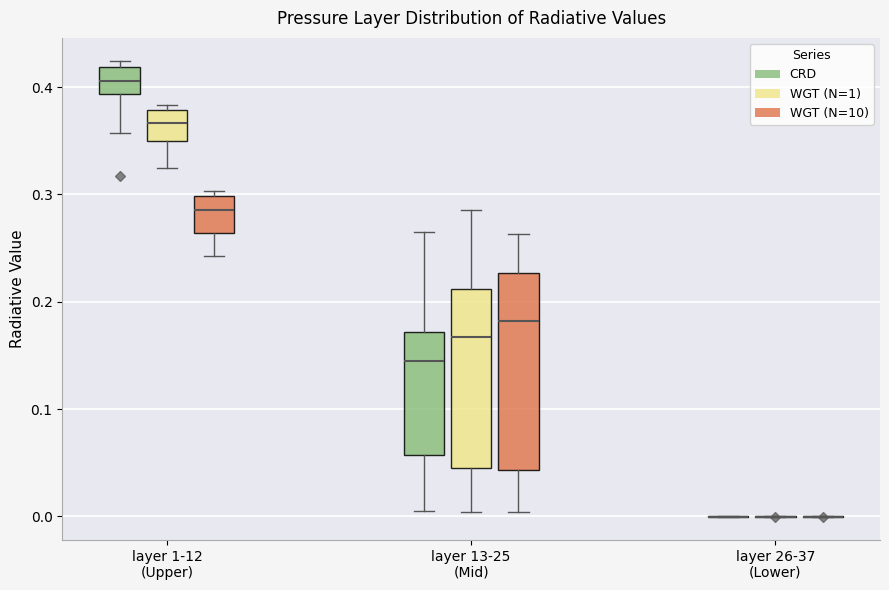

Reading left to right, read every box against the y-axis: the position of its median line, the range the box covers, and the ends of its whiskers. The values are not printed on the chart, so give them approximately, as read against the axis.

layer 1-12 (Upper) (CRD): median 0.41, box 0.39 to 0.42, whiskers 0.36 to 0.42 (just above the box's upper edge)
layer 1-12 (Upper) (WGT (N=1)): median 0.37, box 0.35 to 0.38, whiskers 0.32 to 0.38 (just above the box's upper edge)
layer 1-12 (Upper) (WGT (N=10)): median 0.29, box 0.26 to 0.30, whiskers 0.24 to 0.30 (just above the box's upper edge)
layer 13-25 (Mid) (CRD): median 0.14, box 0.06 to 0.17, whiskers 0.01 to 0.27
layer 13-25 (Mid) (WGT (N=1)): median 0.17, box 0.05 to 0.21, whiskers 0.00 to 0.29
layer 13-25 (Mid) (WGT (N=10)): median 0.18, box 0.04 to 0.23, whiskers 0.00 to 0.26
layer 26-37 (Lower) (CRD): box collapsed to a line at 0.00, whiskers 0.00 to 0.00
layer 26-37 (Lower) (WGT (N=1)): box collapsed to a line at 0.00, whiskers 0.00 to 0.00
layer 26-37 (Lower) (WGT (N=10)): box collapsed to a line at 0.00, whiskers 0.00 to 0.00